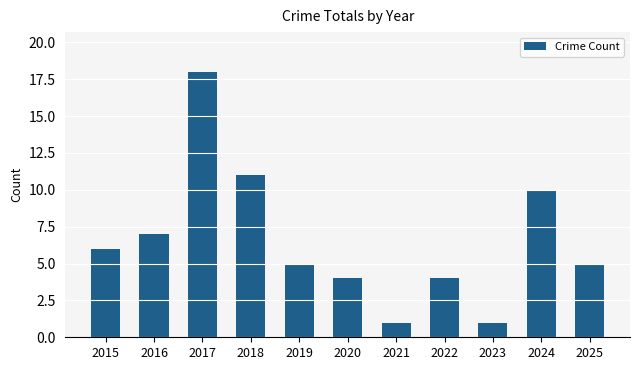

What is the difference between the maximum and minimum values?

17